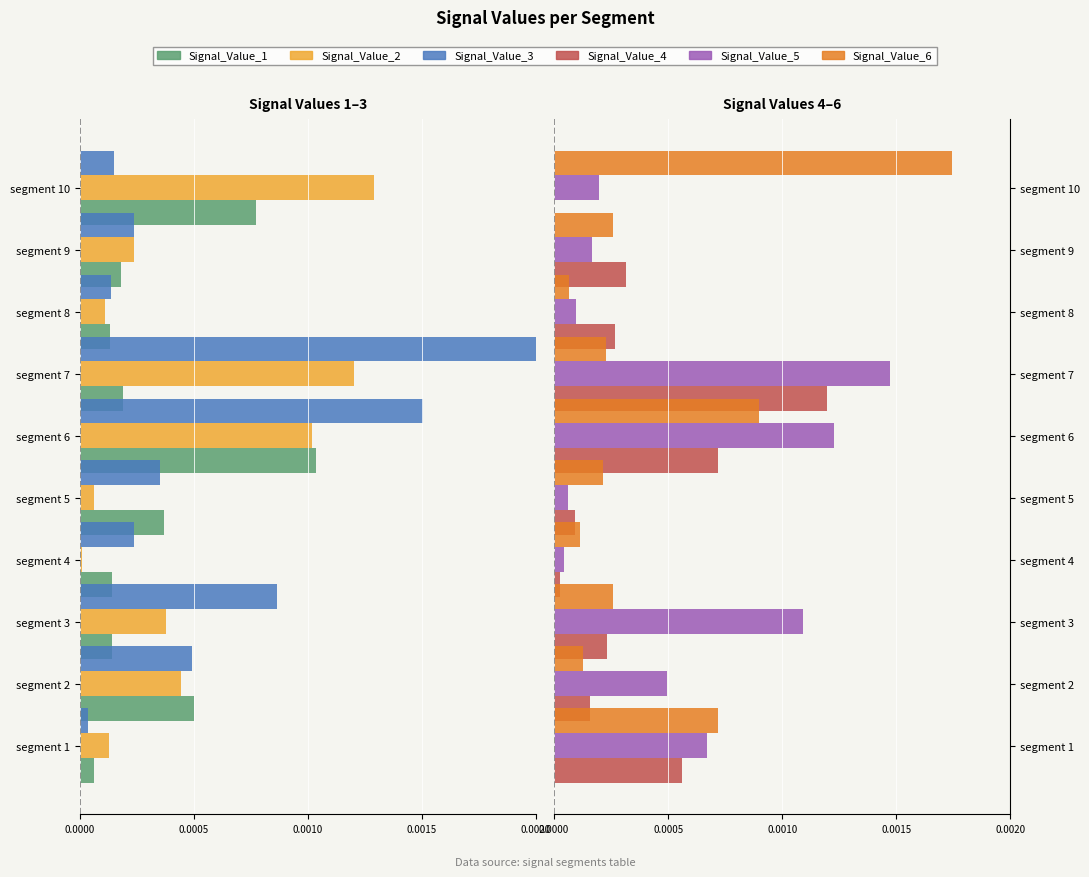

Count the number of categories in the chart.

10